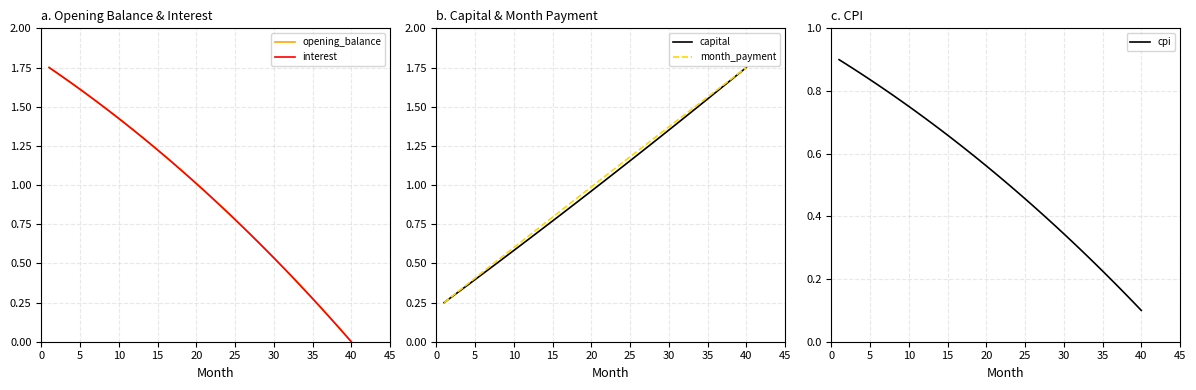

At which label is cpi closest to 0?

40